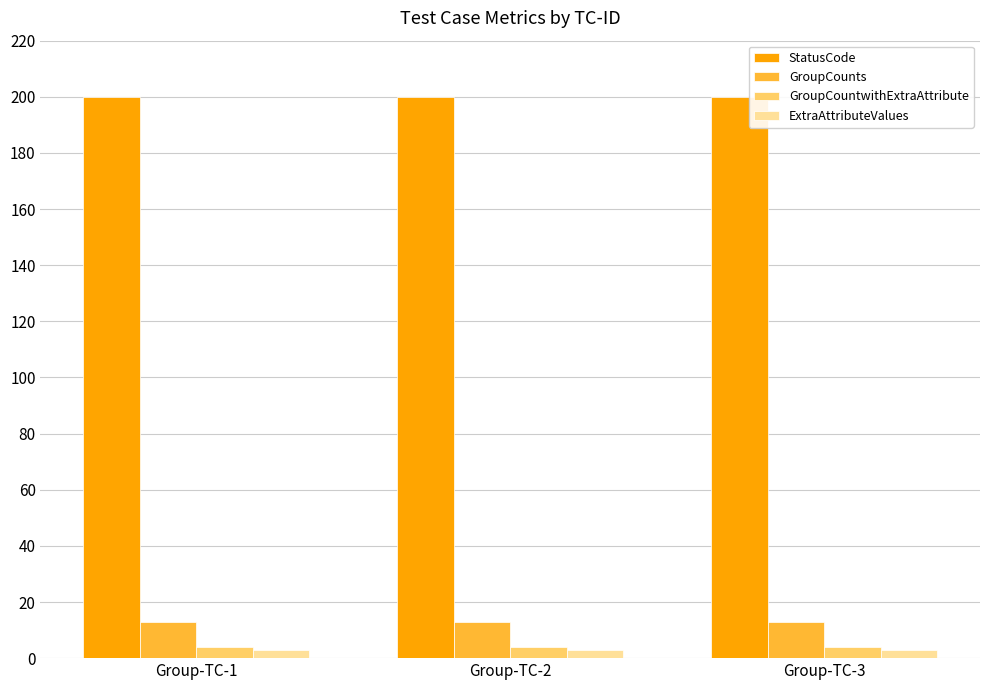

Count the number of categories in the chart.

3